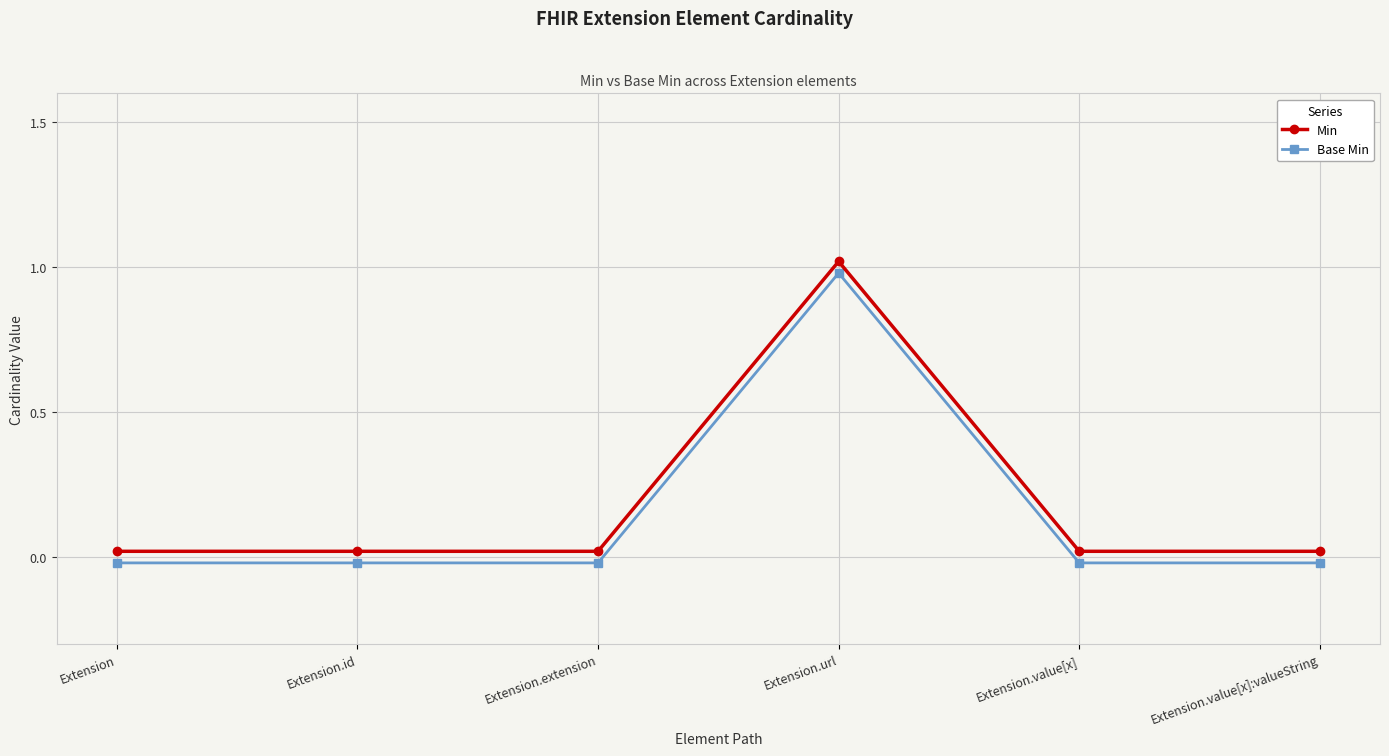

How many values in the Base Min series exceed 0?

1